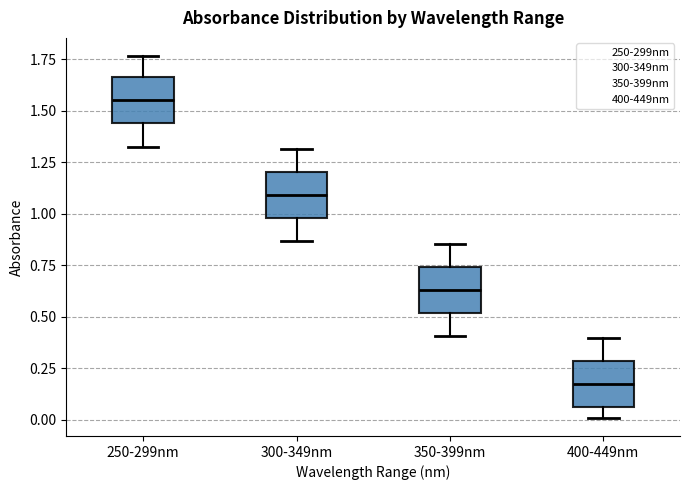

Which box's median line is the lowest?

400-449nm